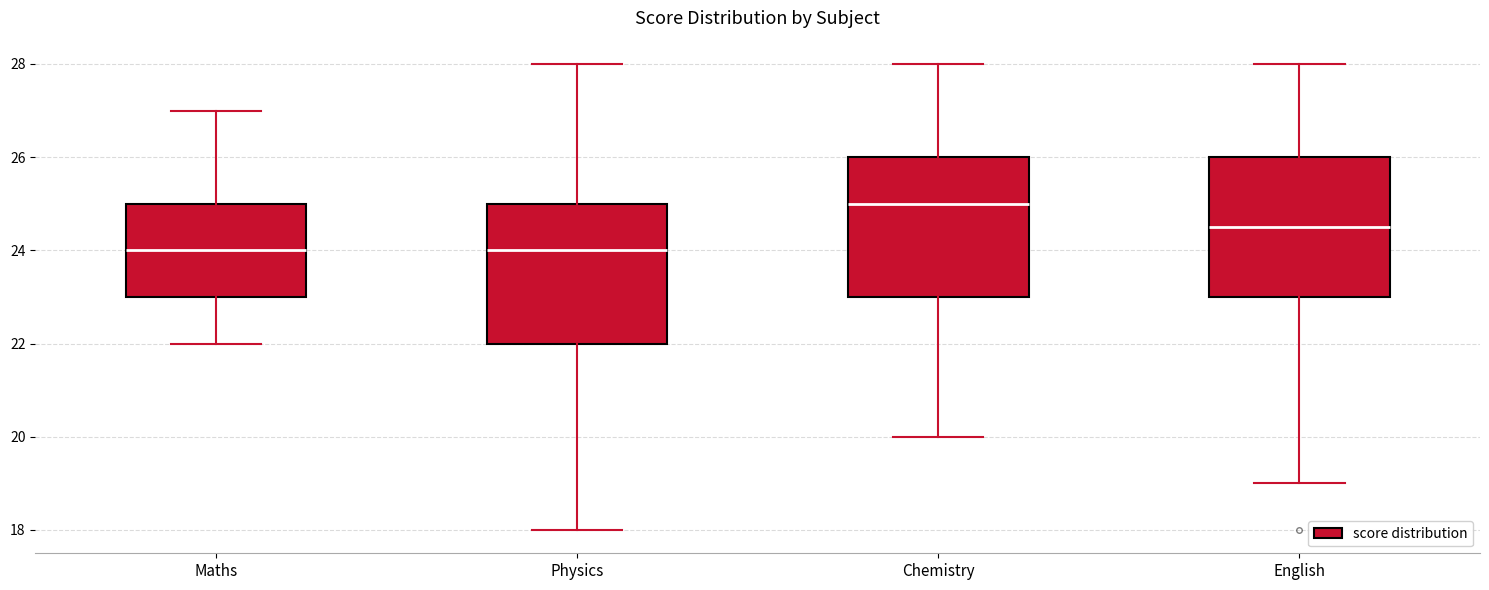

Where does the lower whisker of the box for Physics end on the y-axis? The values are not printed on the chart, so give them approximately, as read against the axis.

18.0